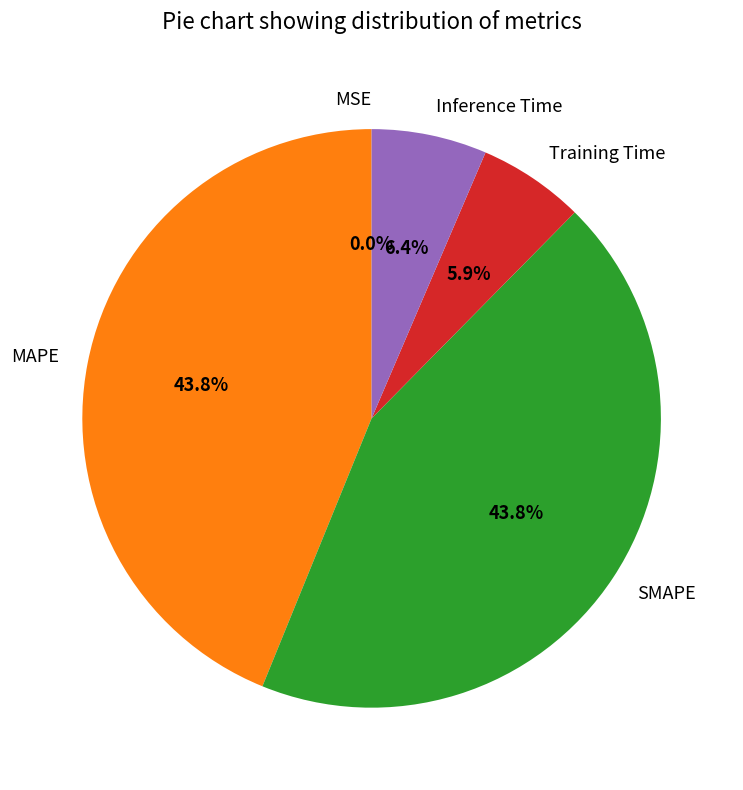

Combined, do Training Time and Inference Time account for over 50%?

No